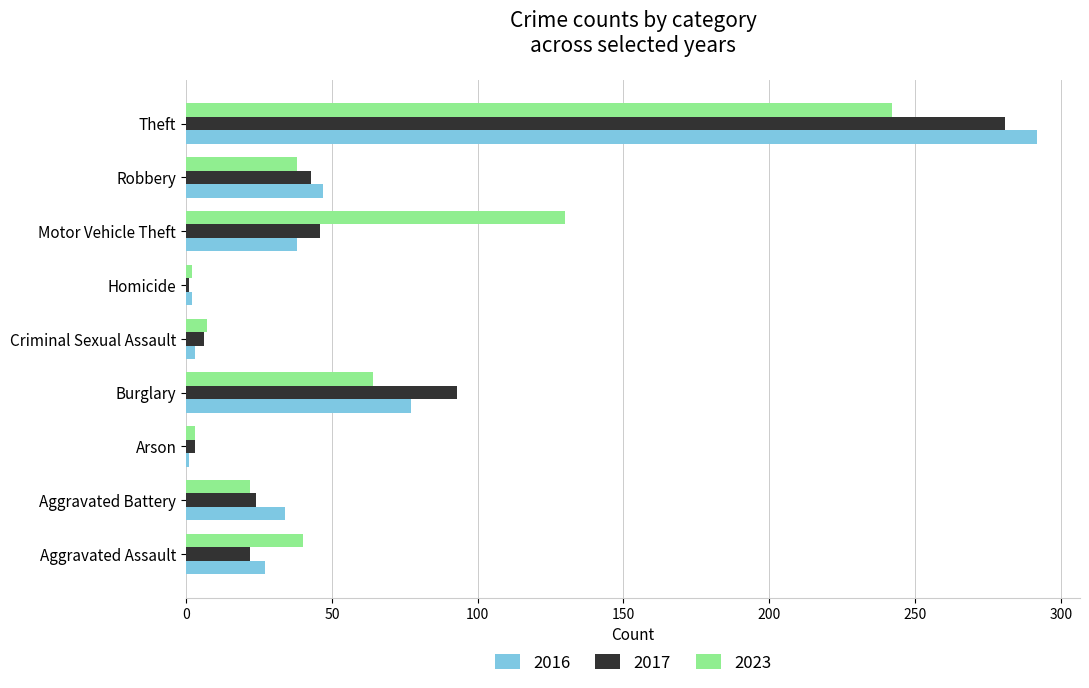

What is the sum of all 2016 values?

521